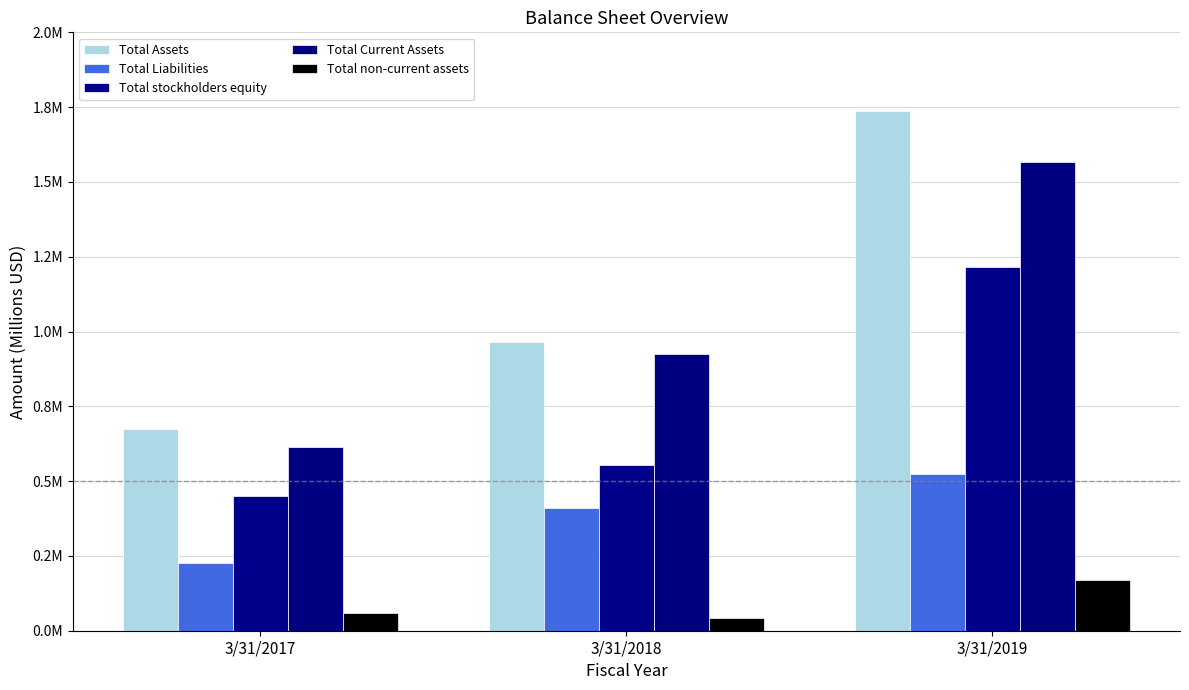

Are the bars horizontal?

No